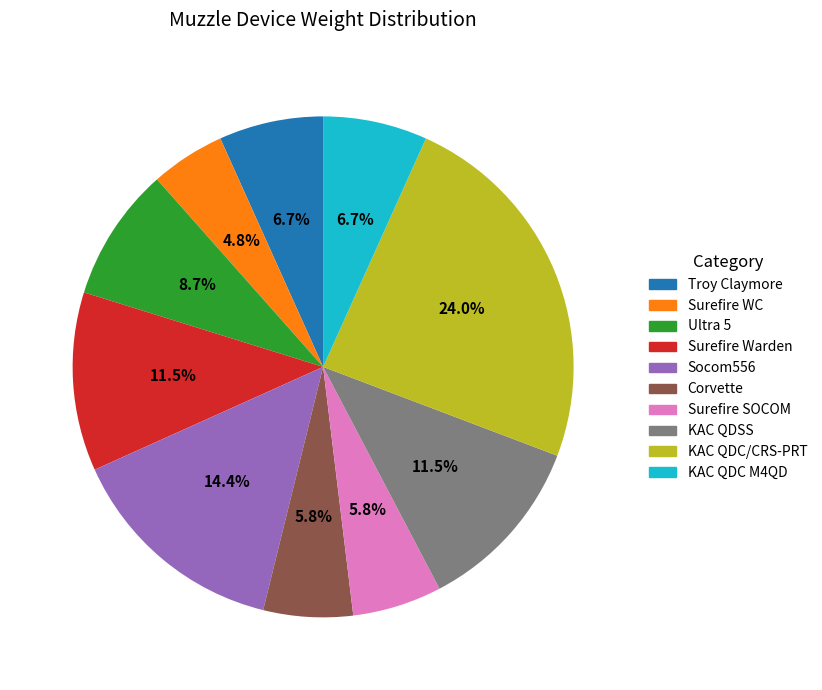

How many slices are in this pie chart?

10